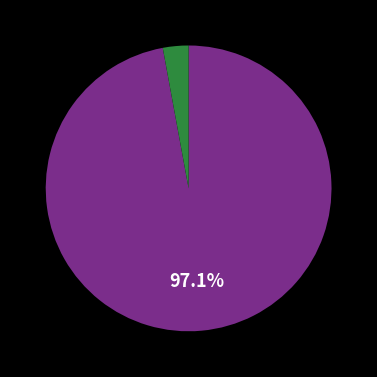

Does any single category account for the majority?

Yes